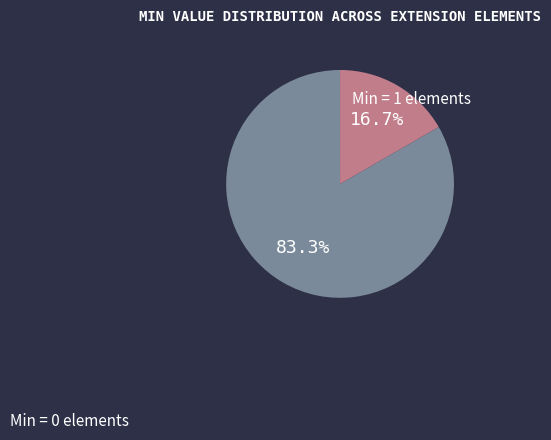

How many segments does this pie chart have?

2